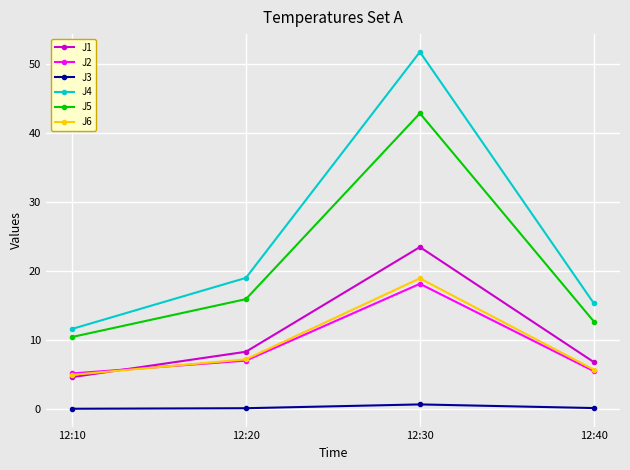

Which series has the largest total across all categories?

J4